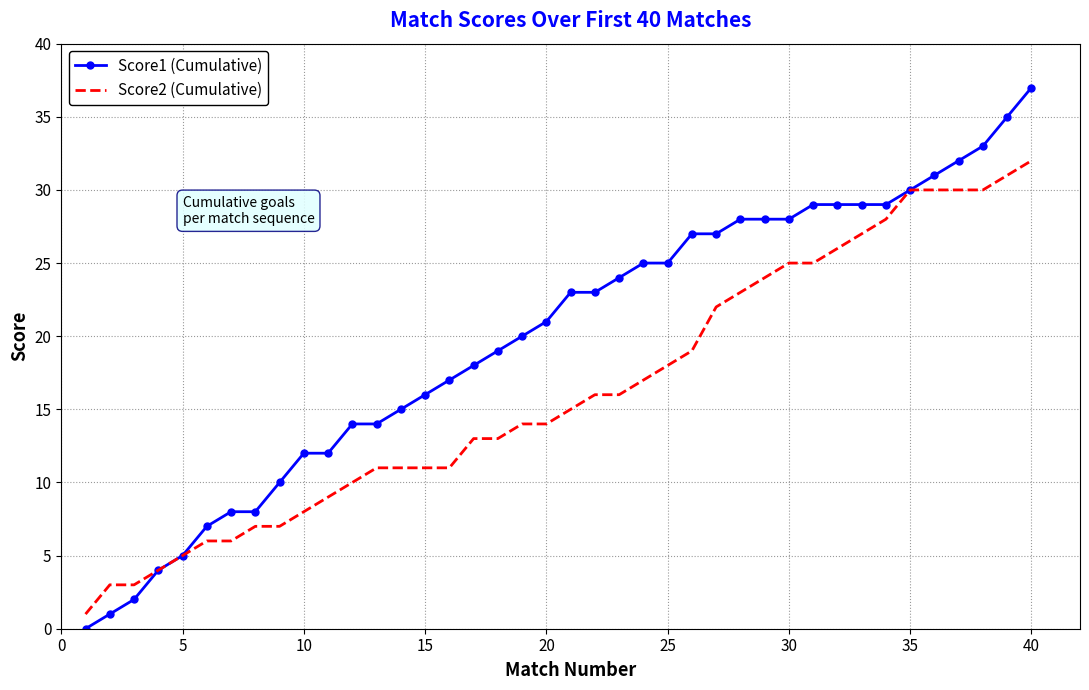

Which series has the widest spread of values?

Score1 (Cumulative)